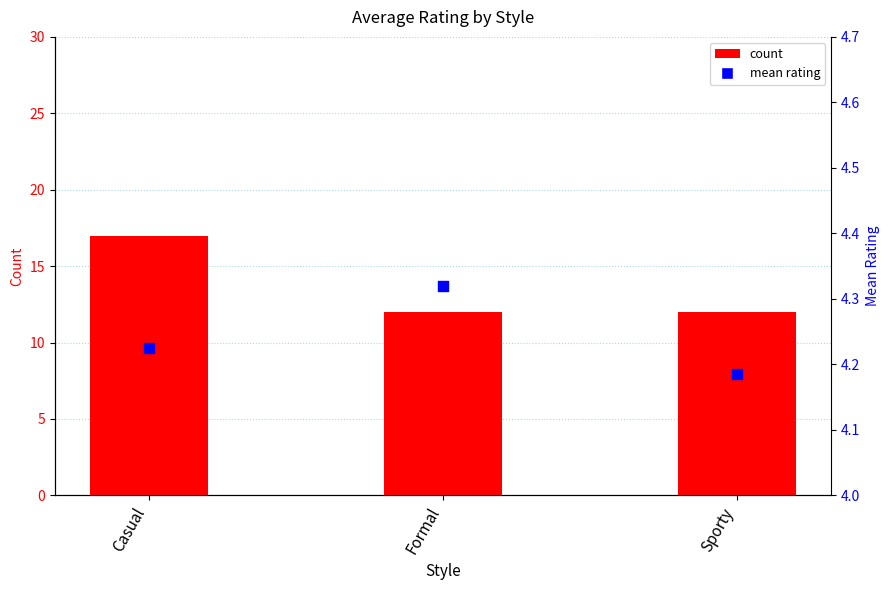

At which category is the sum across all series the highest?

Casual